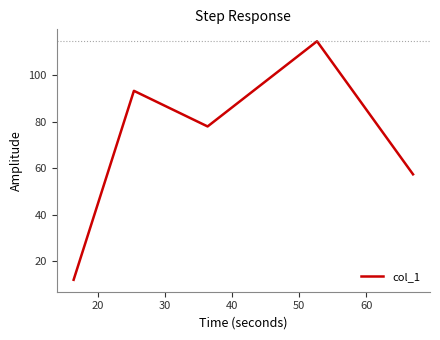

What is the greatest value displayed?

114.7